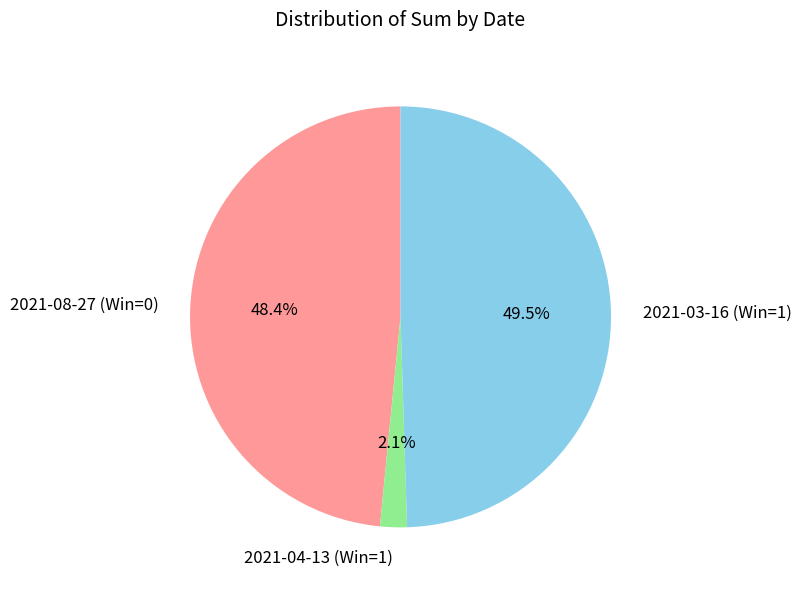

Combined, what portion of the pie is 2021-04-13 (Win=1) and 2021-03-16 (Win=1)?

51.6%